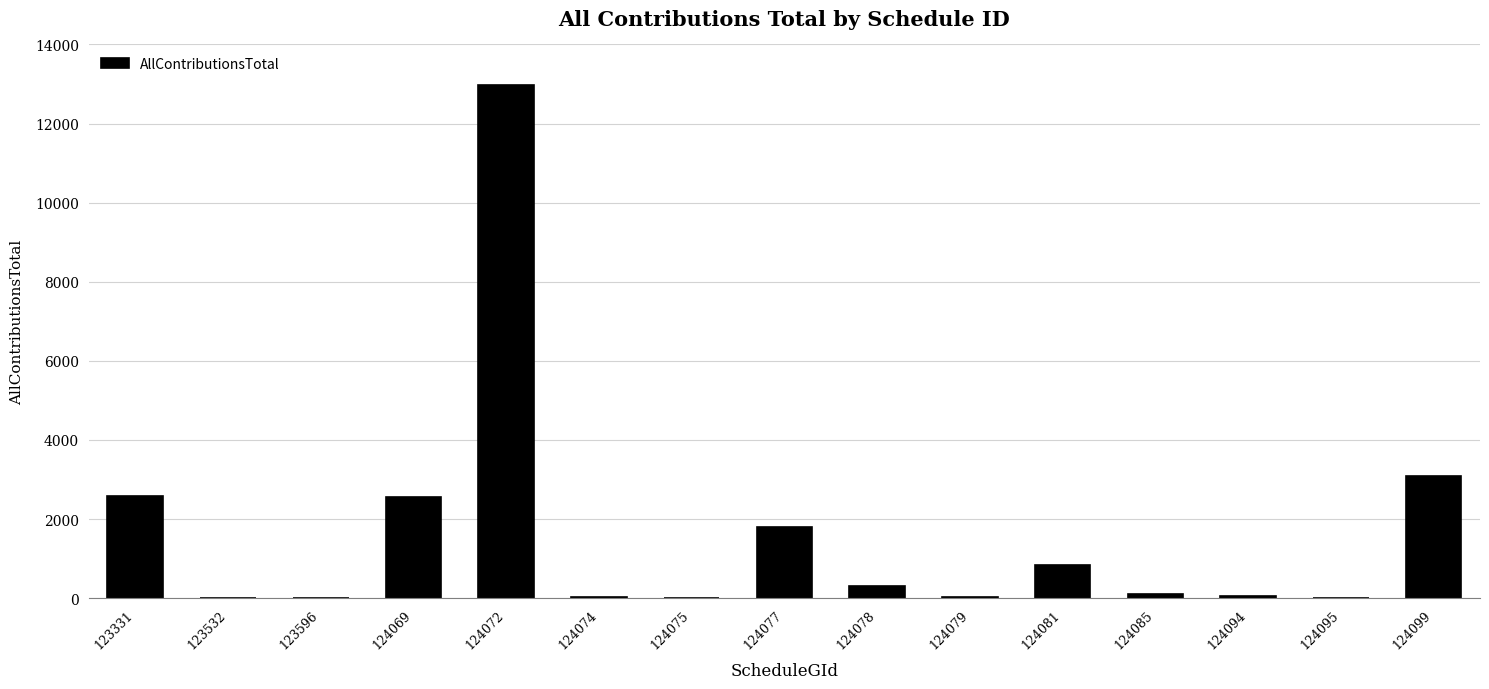

What is the greatest value displayed?

12963.9